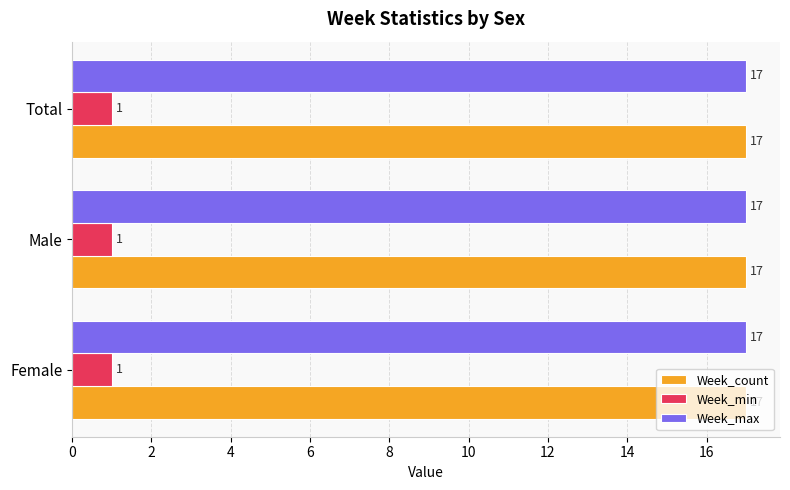

What is the approximate value of Week_max at Total?

17